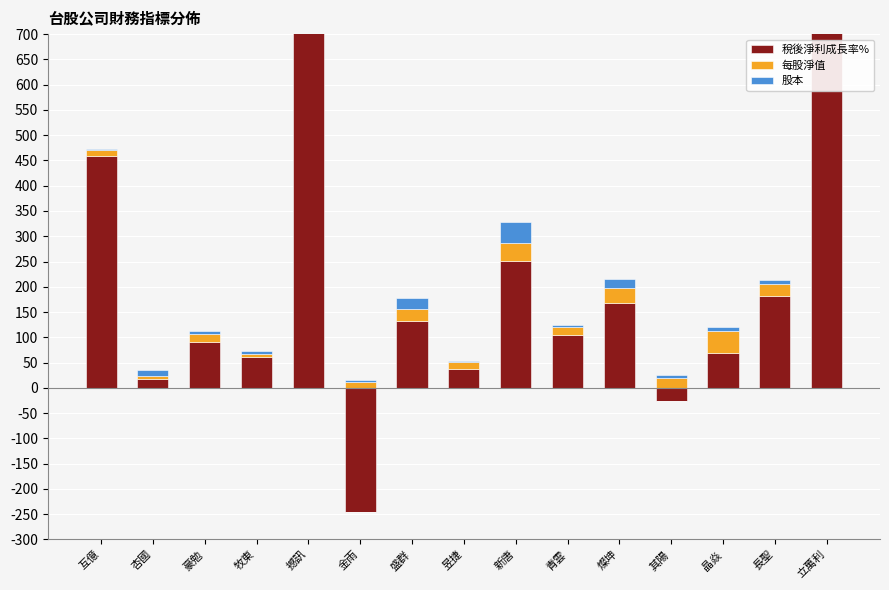

What is the sum of all 股本 values?

150.8